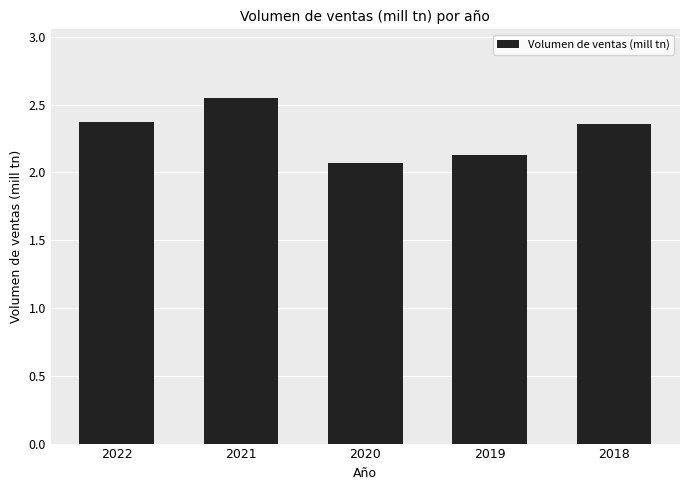

The value at 2020 is 1.0. True or false?

False